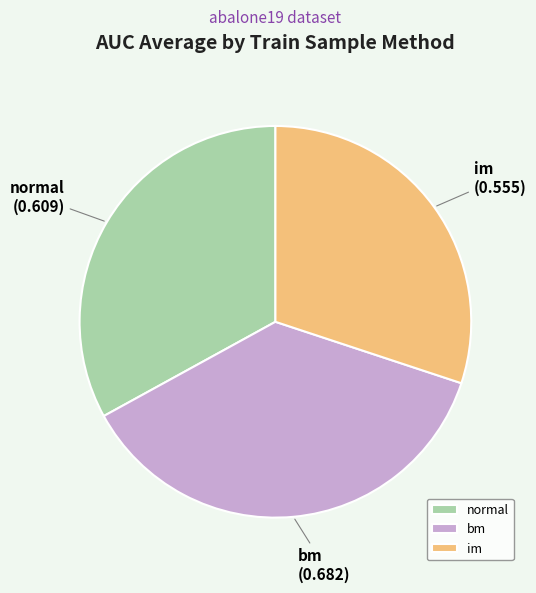

Which slice is the smallest?

im